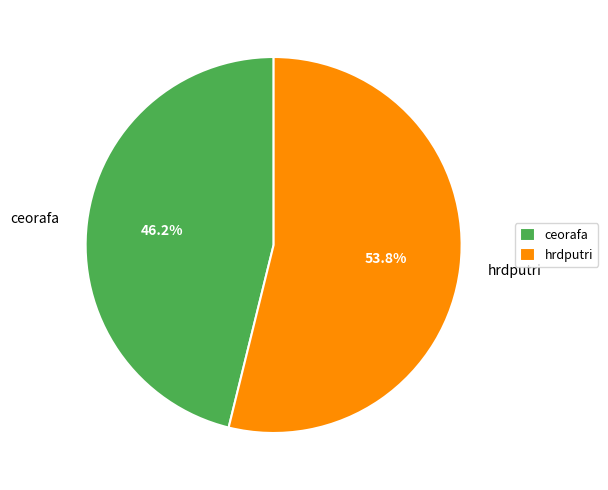

Which category has the smallest portion of the pie?

ceorafa